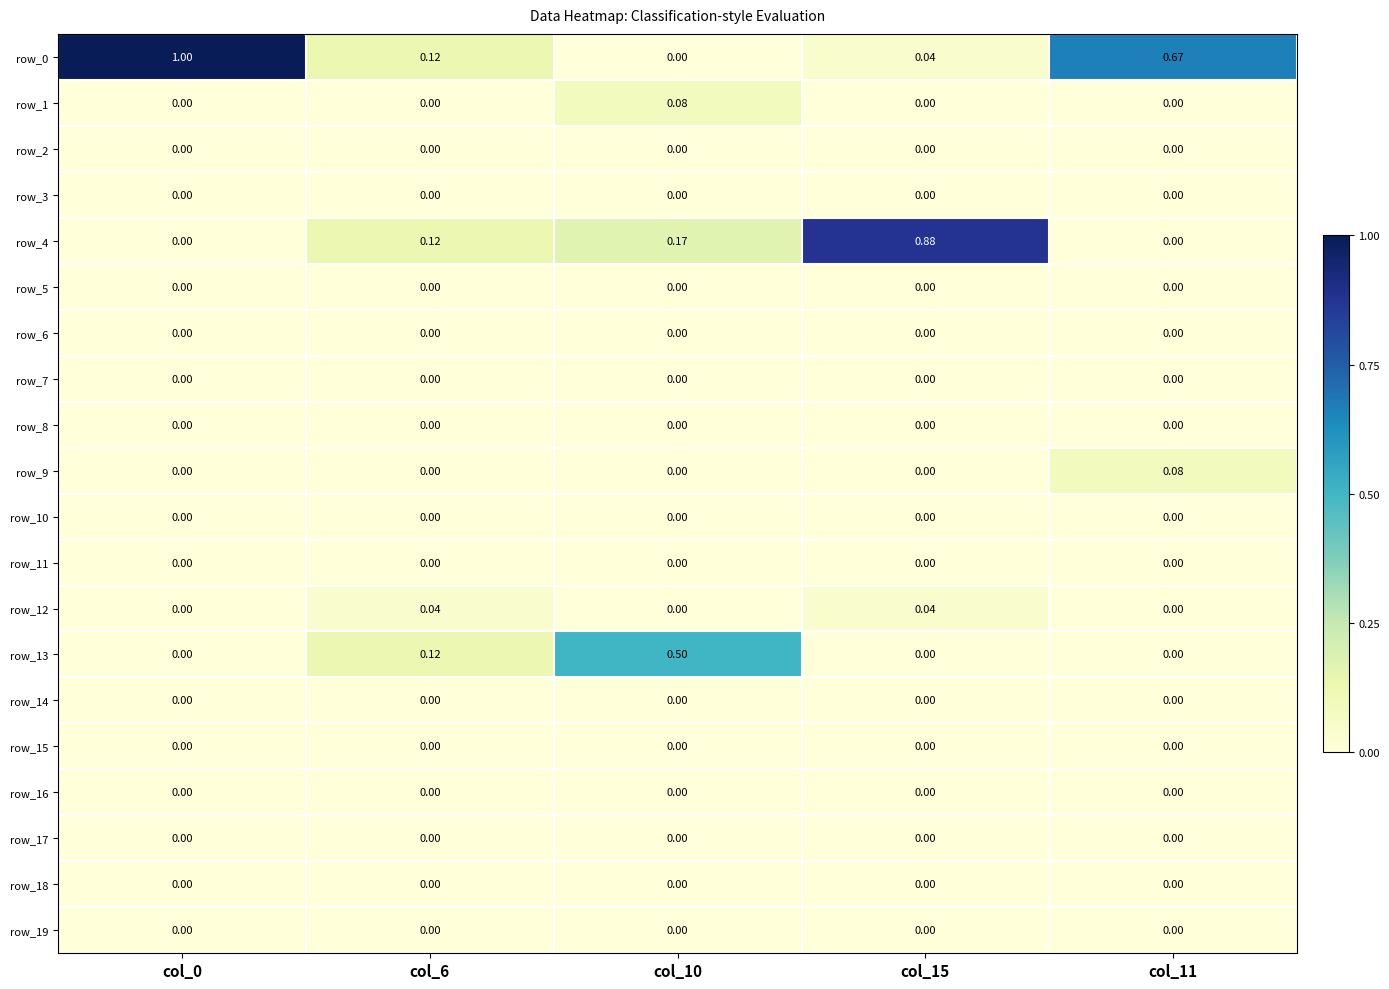

Count the number of data series in this chart.

20